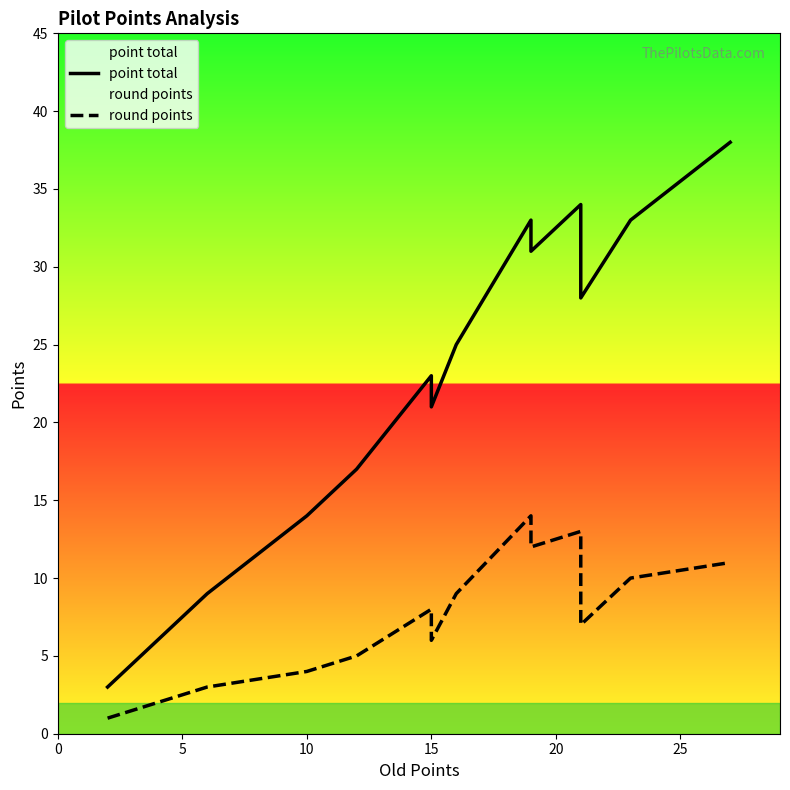

Reading left to right, transcribe all the data shown in this chart.

point total: 3	6	9	14	17	23	21	25	33	31	34	28	33	38
round points: 1	2	3	4	5	8	6	9	14	12	13	7	10	11